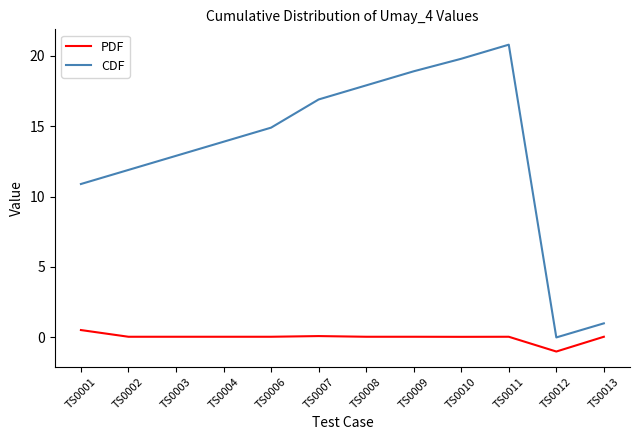

Which series changed the most between TS0006 and TS0012?

CDF